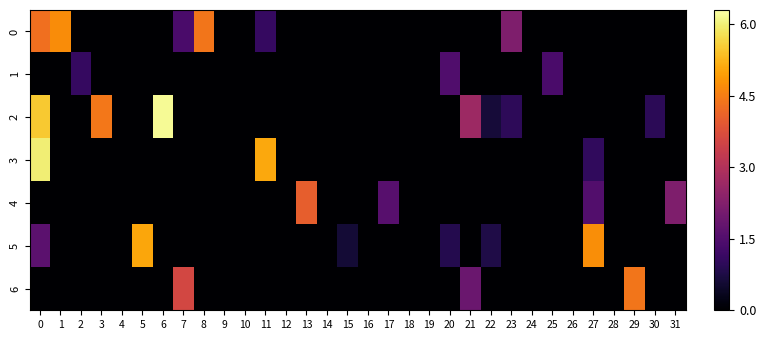

At how many categories does at least one series exceed 5?

4